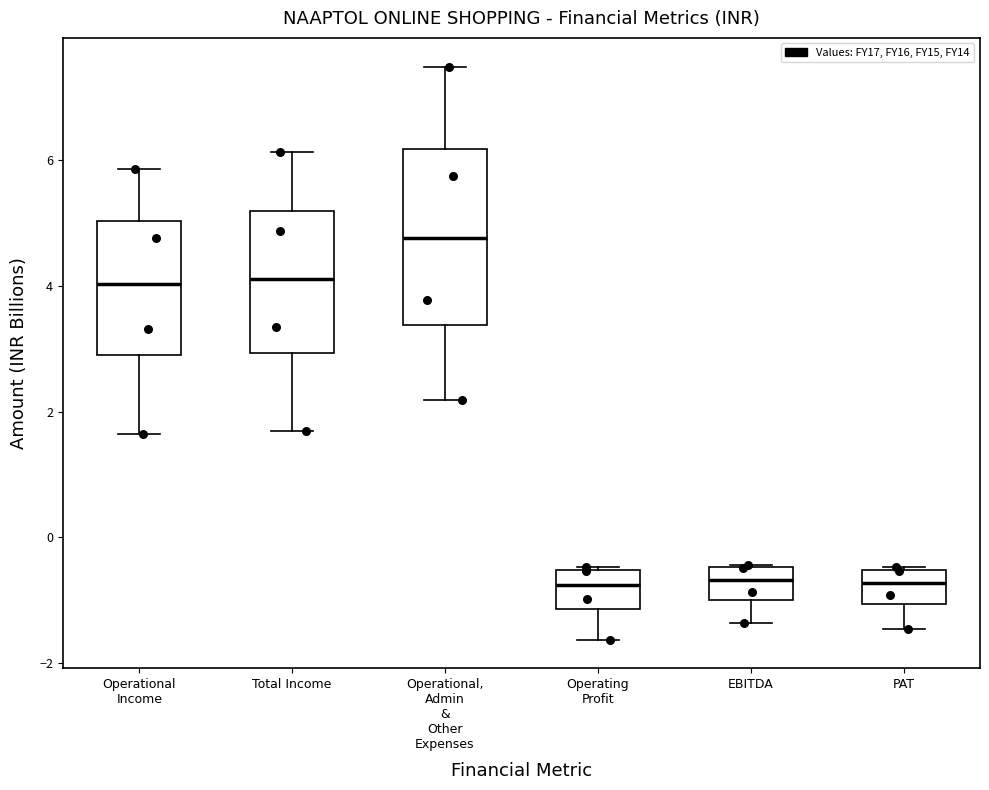

Which box's median line is the highest?

Operational, Admin & Other Expenses